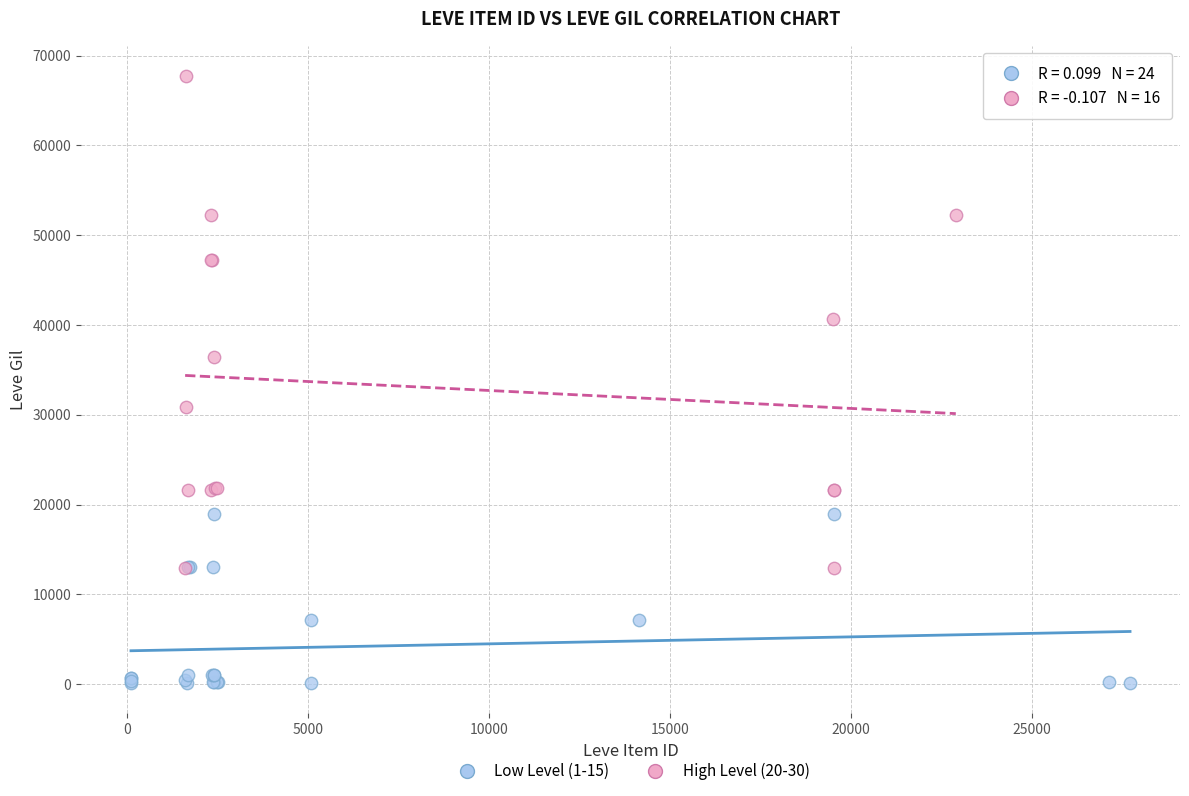

Which series reaches the minimum Y coordinate?

Low Level (1-15)